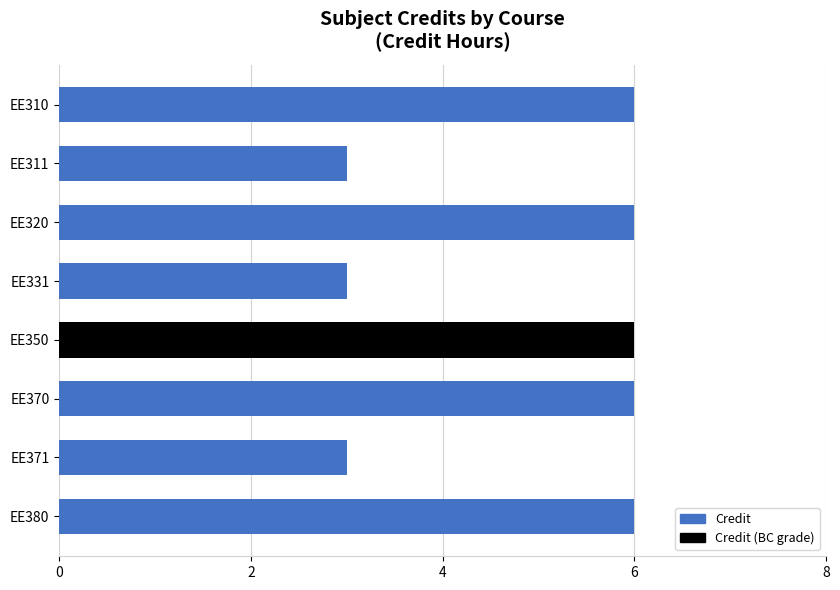

The chart shows a value of 6 at EE380. True or false?

True